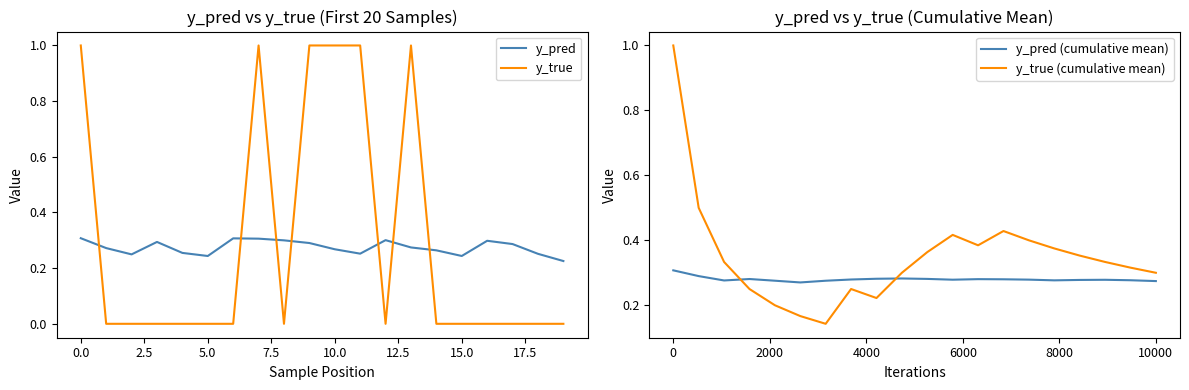

True or false: y_true has a value of -0.5 at 5.0.

False